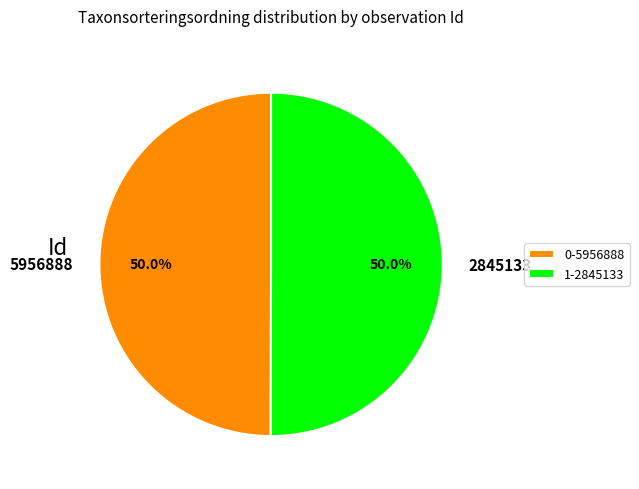

What percentage is NOT represented by 2845133?

50.0%